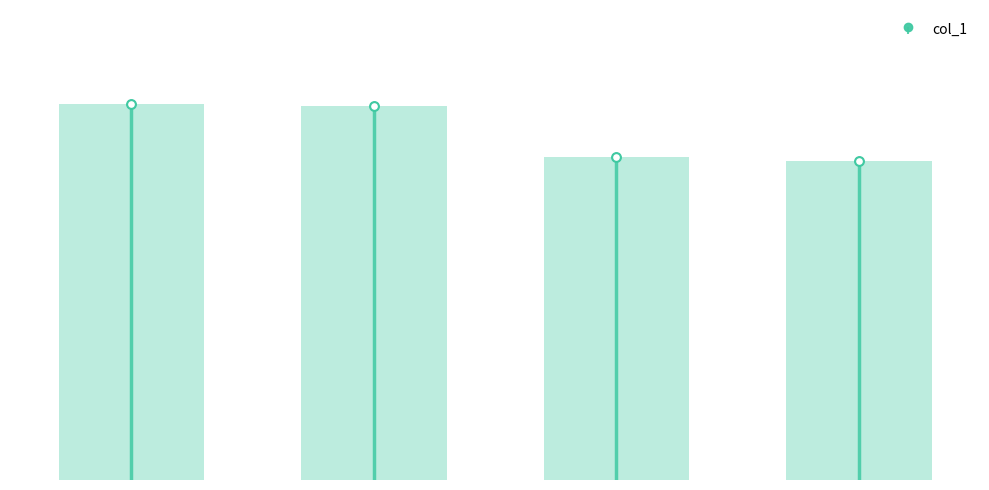

Which has a higher value, 1822.06.15_Jackson'sOxfordJournal or 1822.06.22_Jackson'sOxfordJournal?

1822.06.15_Jackson'sOxfordJournal